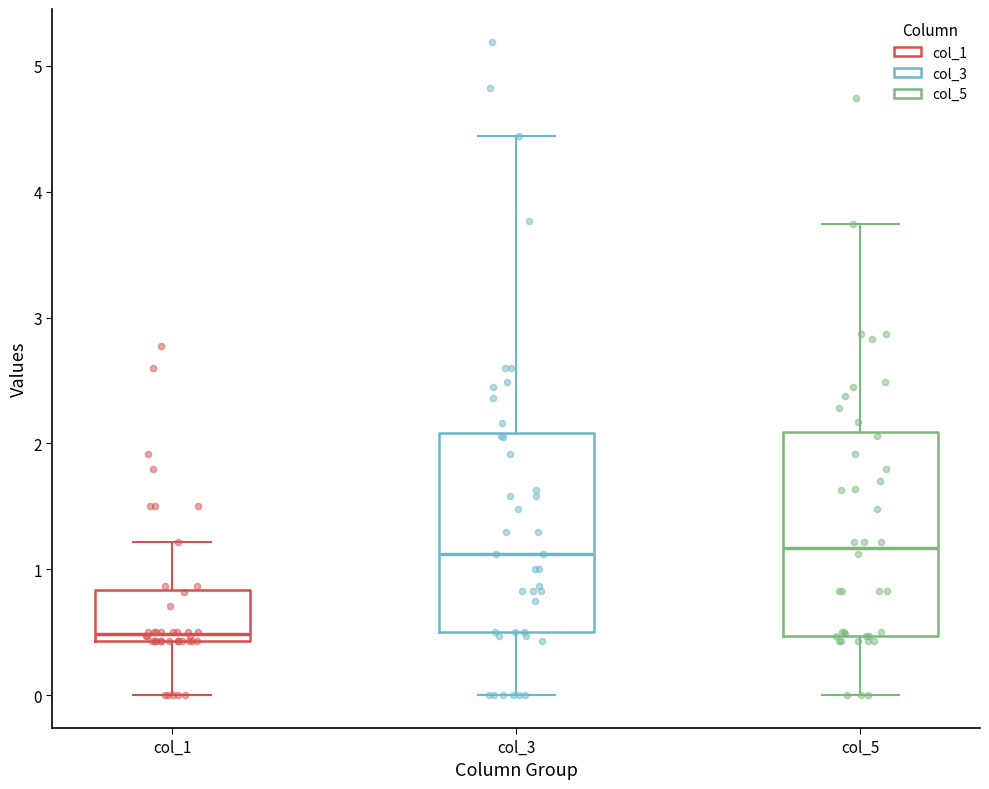

Reading left to right, transcribe this box plot: for each box, give where its median line is, the range the box spans, and where its two whiskers end, as read against the y-axis. The values are not printed on the chart, so give them approximately, as read against the axis.

col_1: median 0.5, box 0.4 to 0.8, whiskers 0.0 to 1.2
col_3: median 1.1, box 0.5 to 2.1, whiskers 0.0 to 4.4
col_5: median 1.2, box 0.5 to 2.1, whiskers 0.0 to 3.7